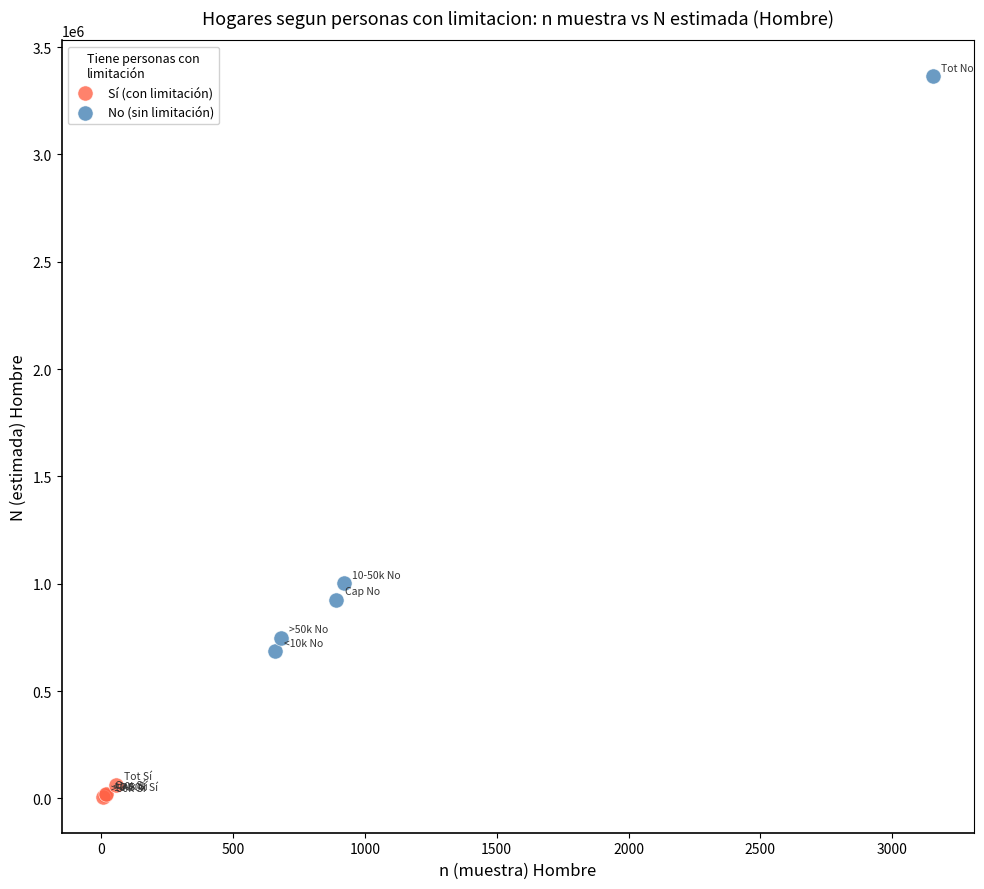

Which series reaches the maximum Y coordinate?

No (sin limitación)